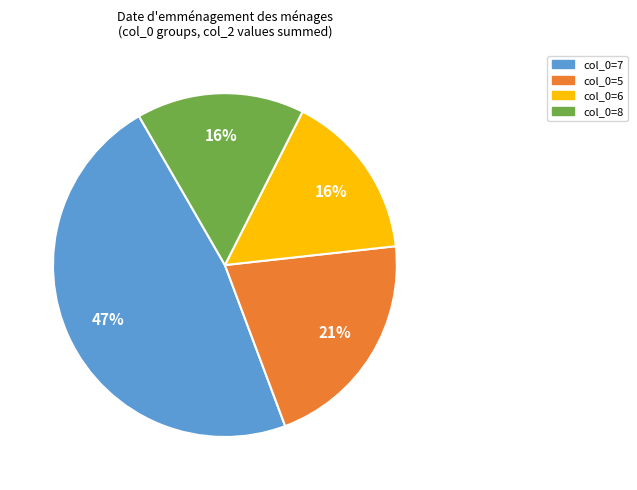

Is there any slice that represents more than half of the pie?

No